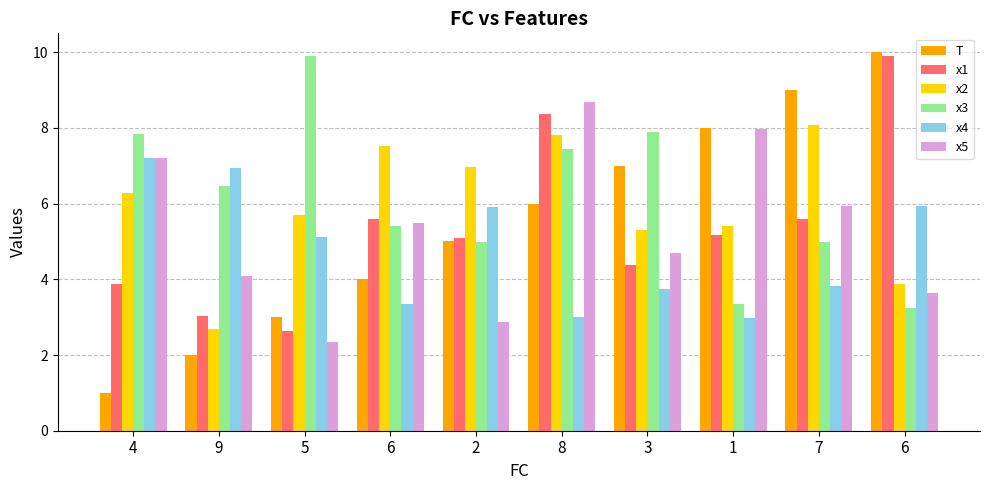

Count the number of data series in this chart.

6